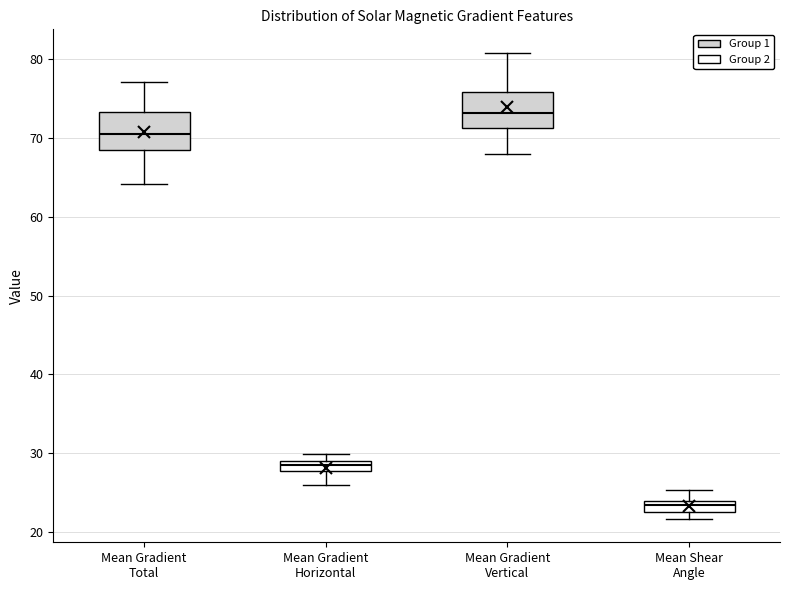

Where does the median line of the box for Mean Gradient Vertical sit on the y-axis? The values are not printed on the chart, so give them approximately, as read against the axis.

73